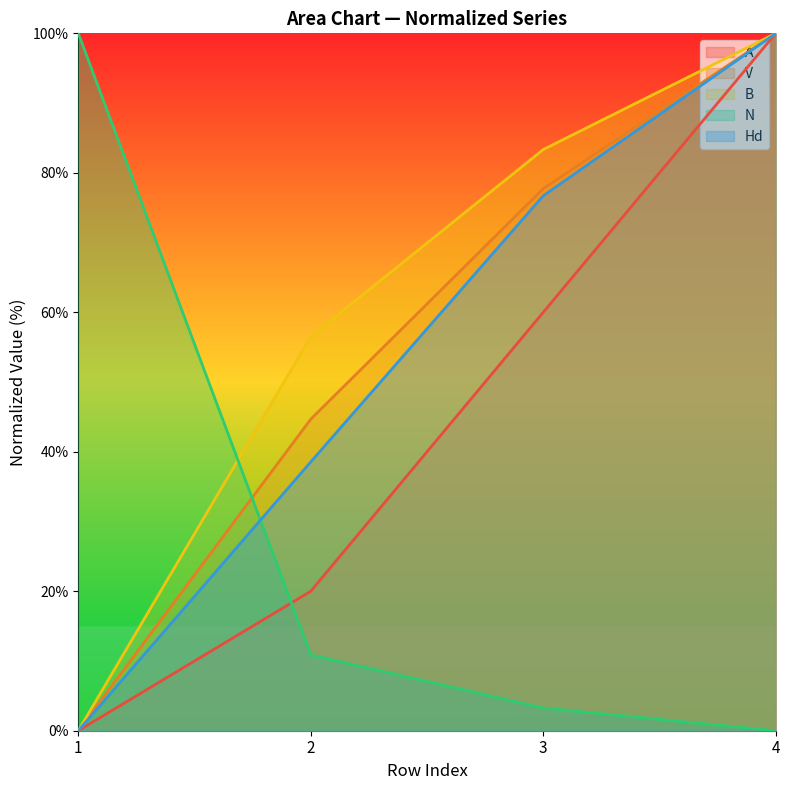

Between 1 and 4, which series saw the biggest shift?

A